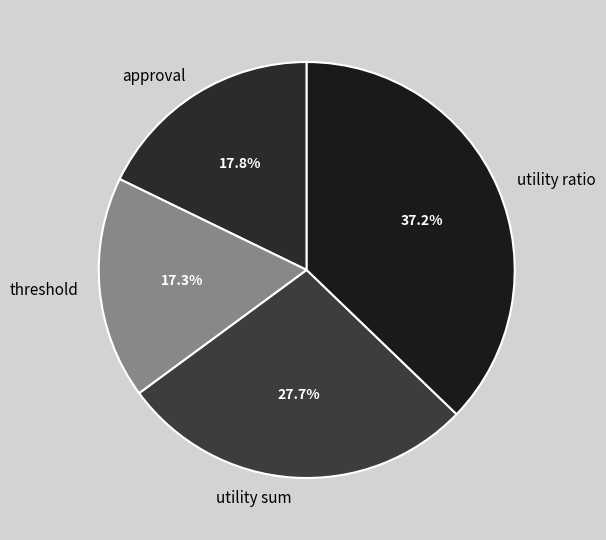

Approximately how many times larger is the value at utility sum compared to utility ratio?

0.7